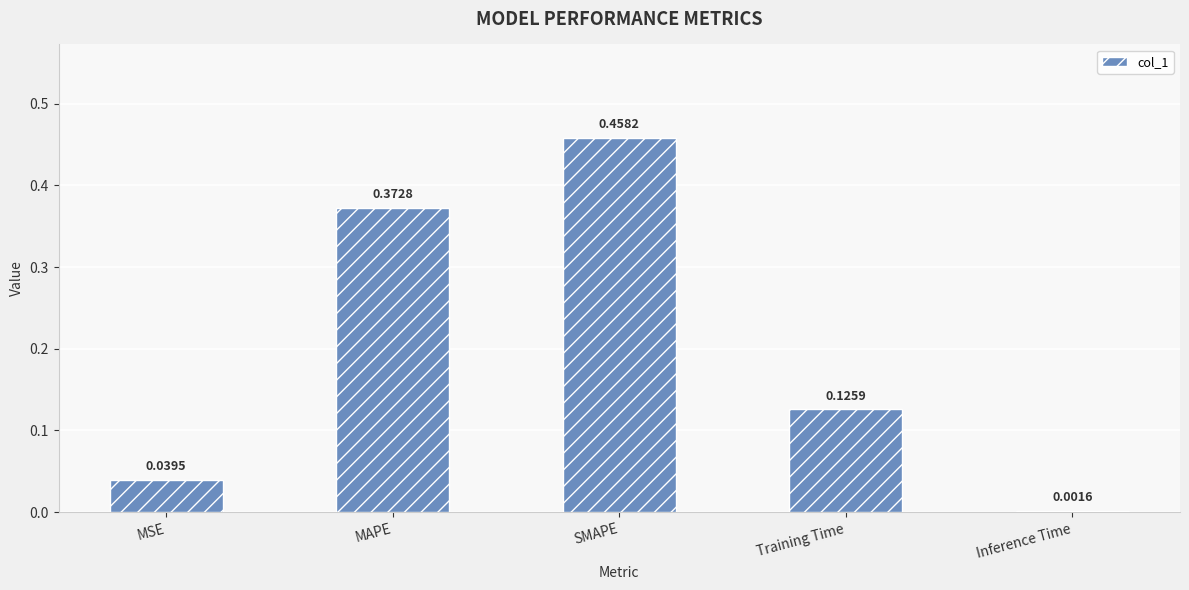

What is the change in value from MSE to SMAPE?

+0.4